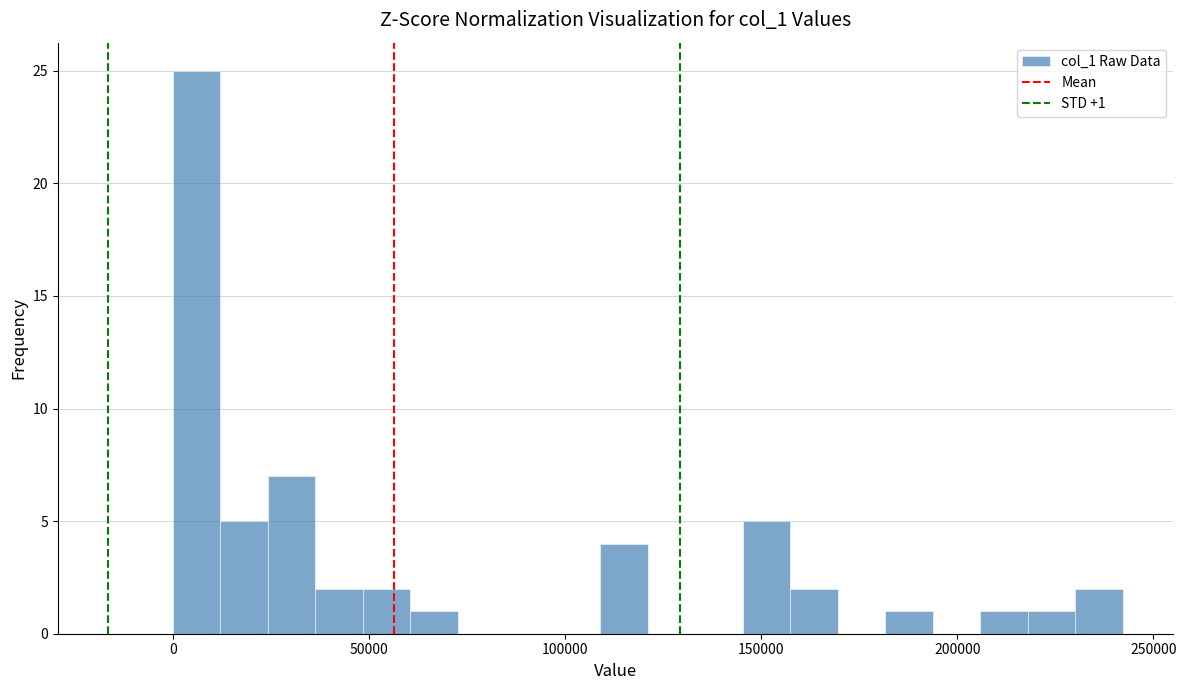

Read against the x-axis, roughly where is the centre of the tallest bar?

5000